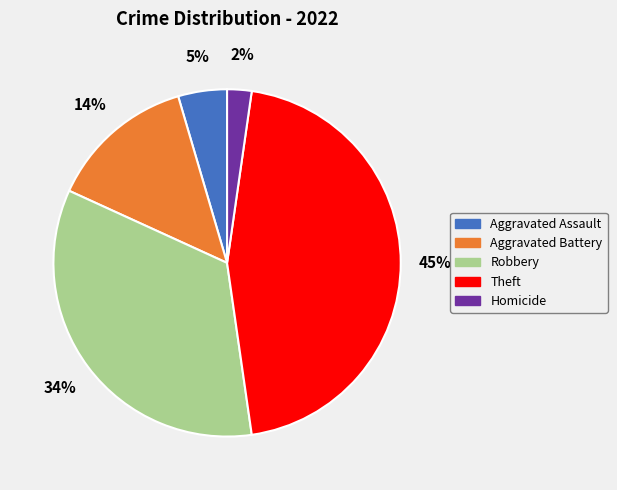

Is the sum of Aggravated Battery and Robbery greater than half?

No